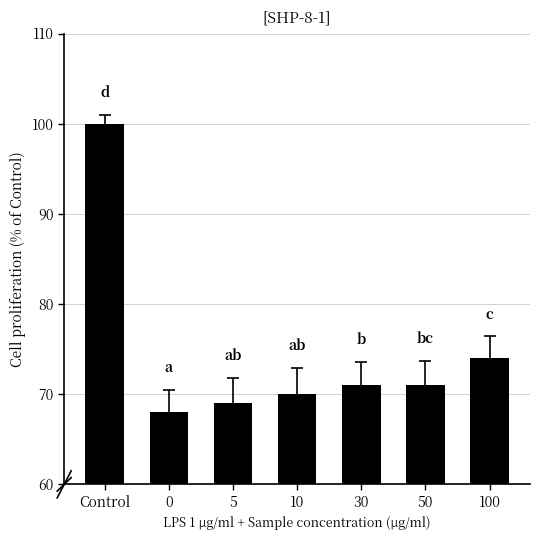

Is it true that the value at 5 is 109?

False